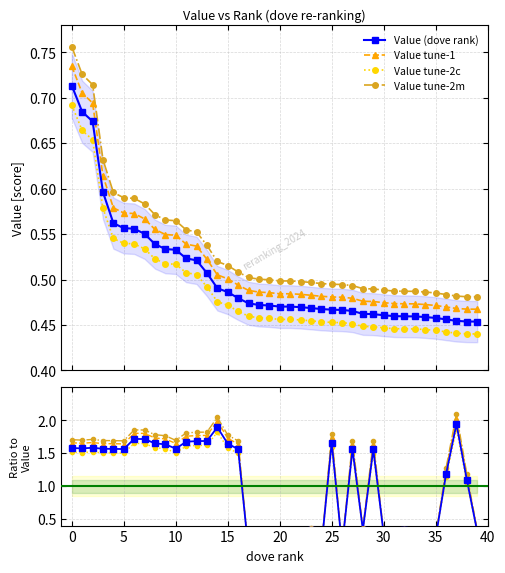

True or false: Value tune-2c and Value (dove rank) cross at least once.

False